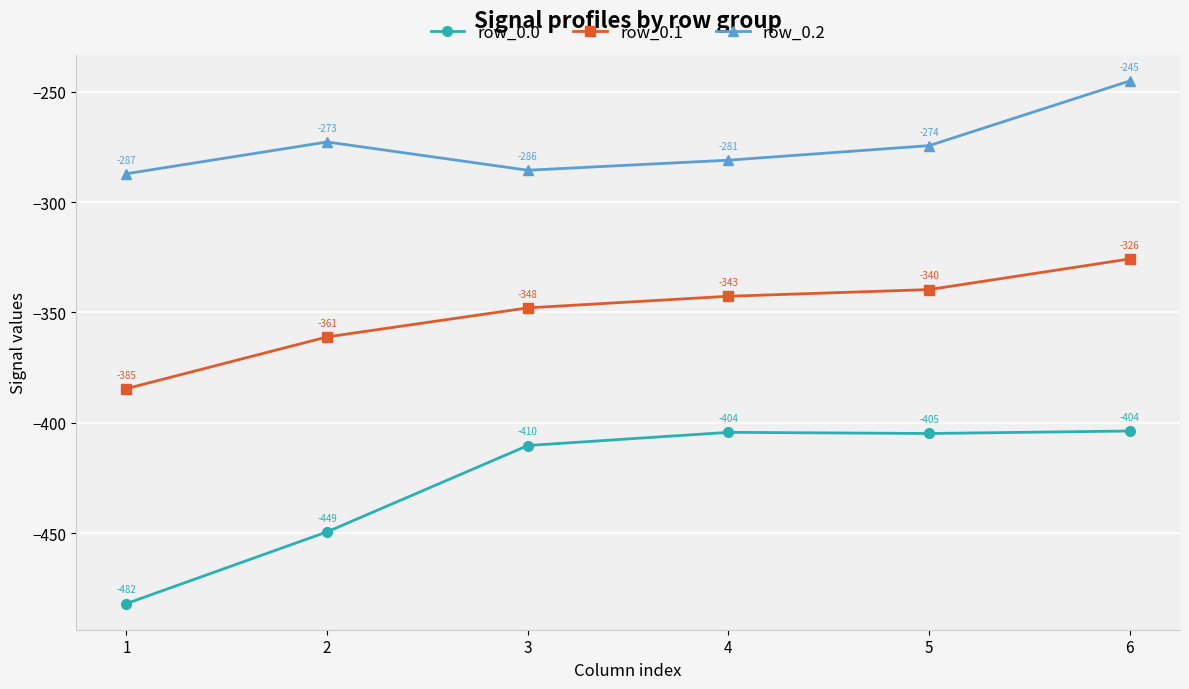

How many categories are shown in the chart?

6